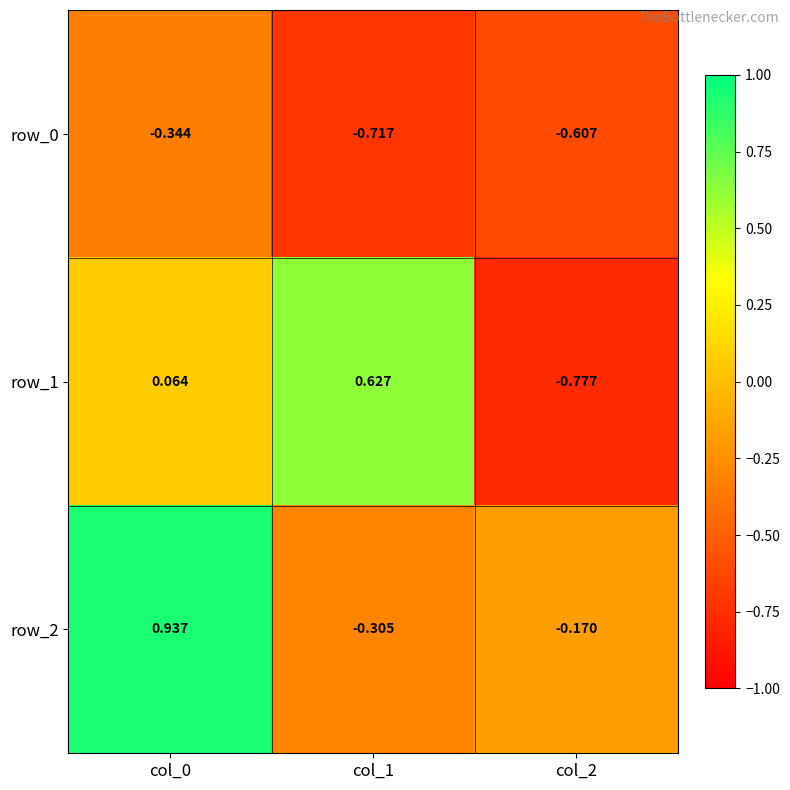

Rank the series by their average value, from highest to lowest.

row_2, row_1, row_0